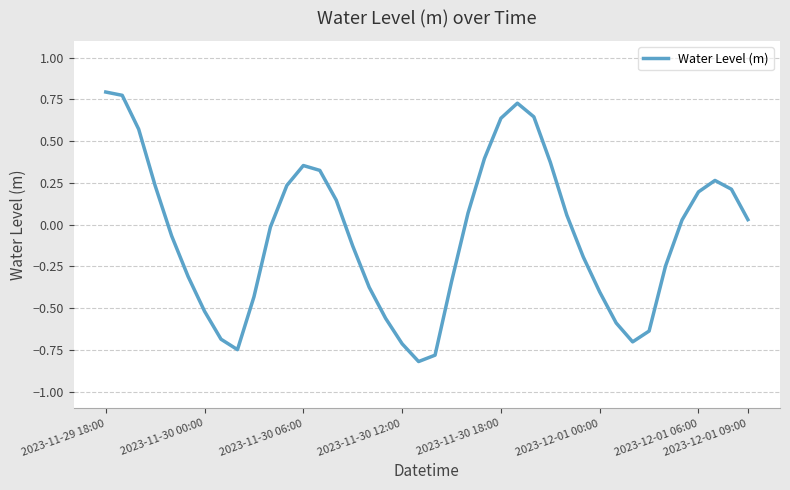

What is the smallest value displayed?

-0.8